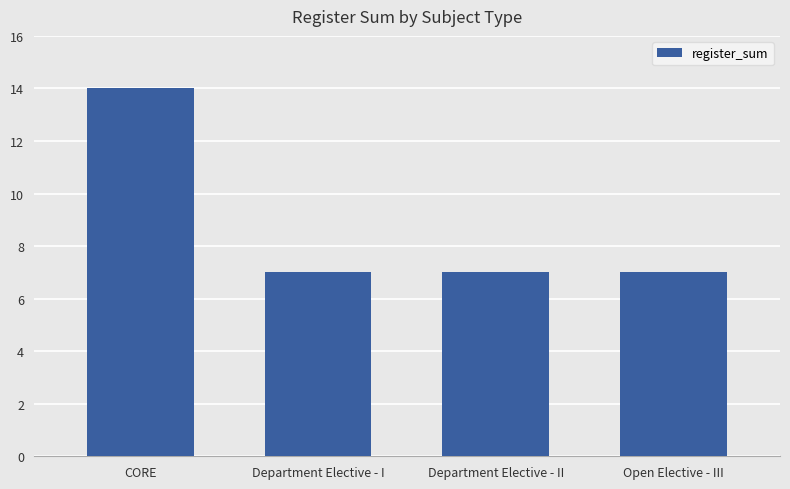

What is the maximum value shown in the chart?

14